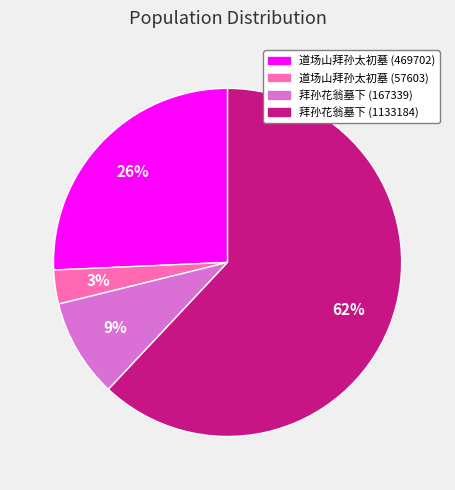

Combined, do 拜孙花翁墓下 (167339) and 道场山拜孙太初墓 (57603) account for over 50%?

No